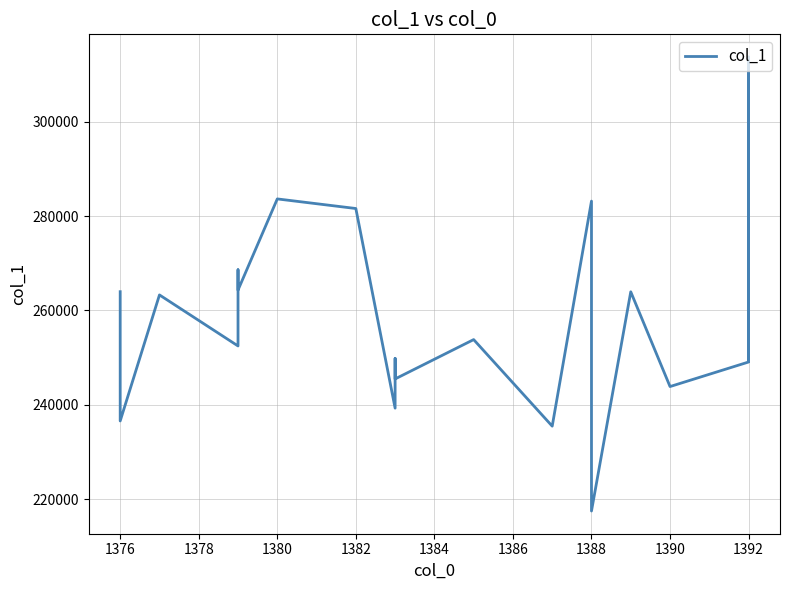

How many interior local valleys (lower than both neighbors) does the data have?

8